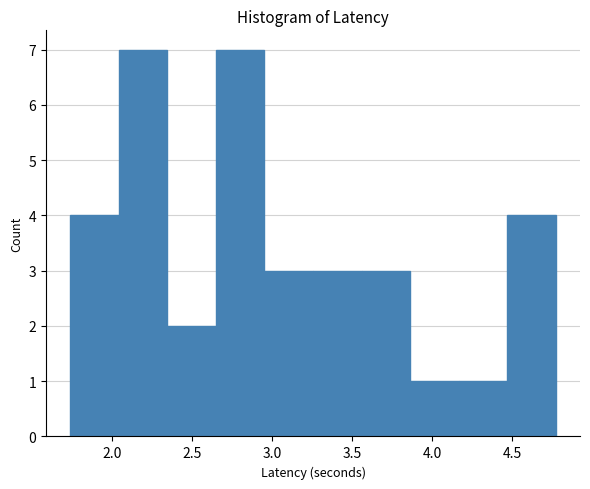

How tall is the bar that spans 3.25 to 3.55 on the x-axis? Neither the bar edges nor the heights are printed on the chart, so give them approximately, as read against the axes.

3